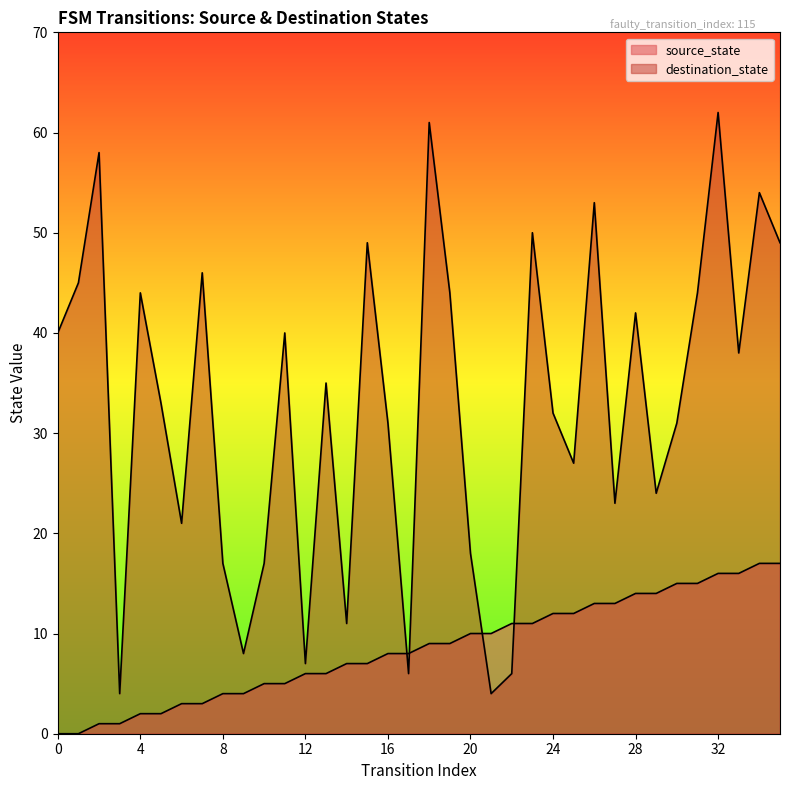

What is the sum of all destination_state values?

1174